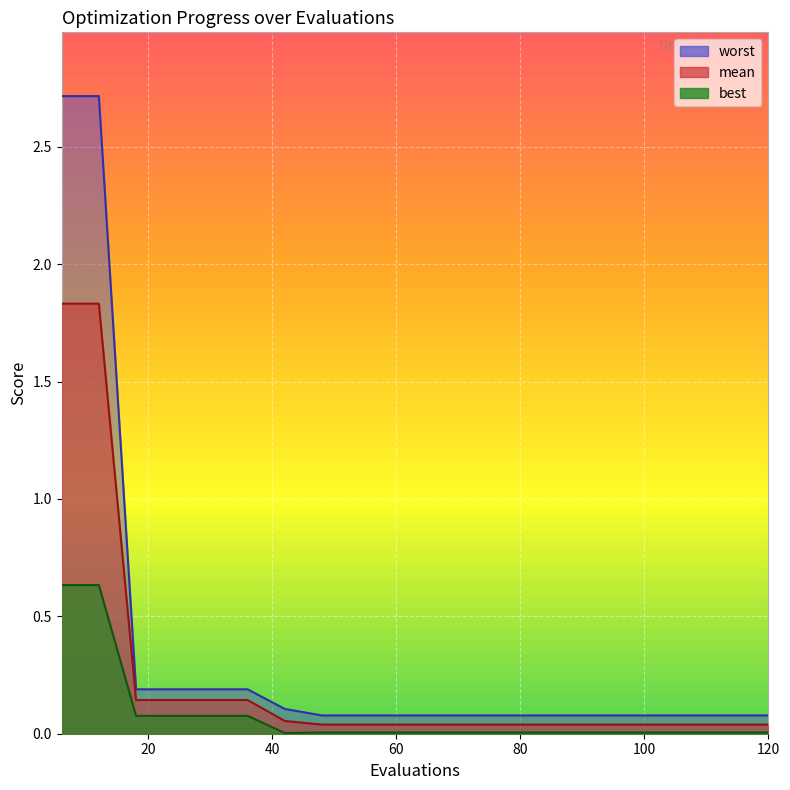

What is the difference between the maximum and second lowest values in the worst series?

2.6